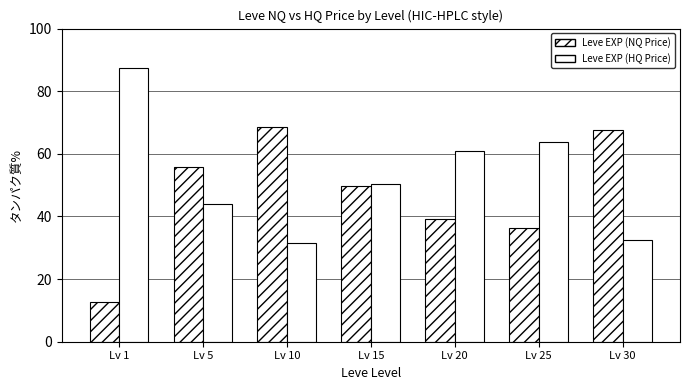

How many distinct data groups are displayed?

2